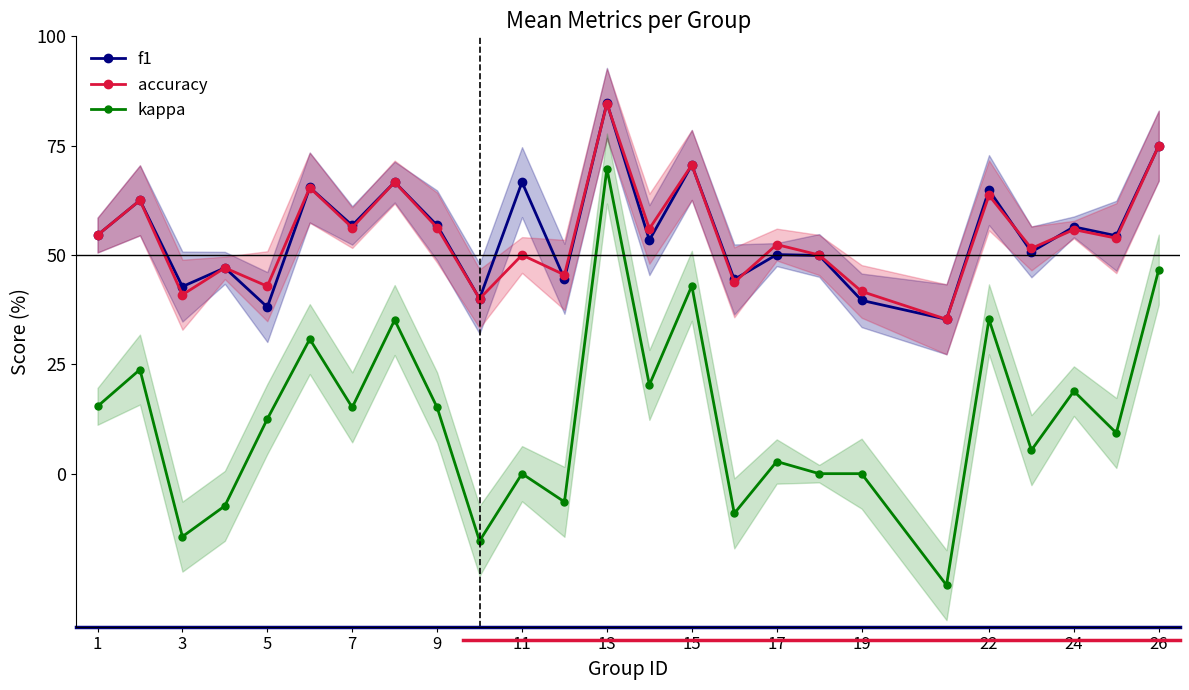

What is the difference between the maximum and minimum values in the f1 series?

0.5